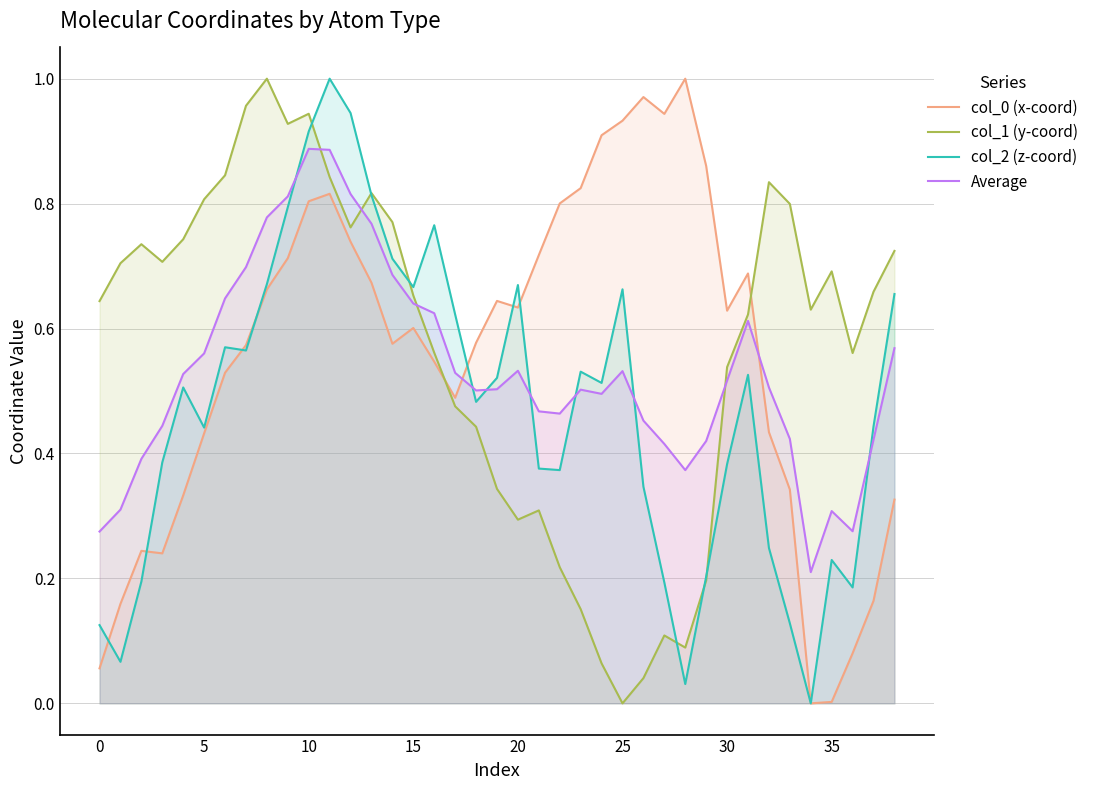

The col_0 (x-coord) series shows 0.3 at 10. True or false?

False